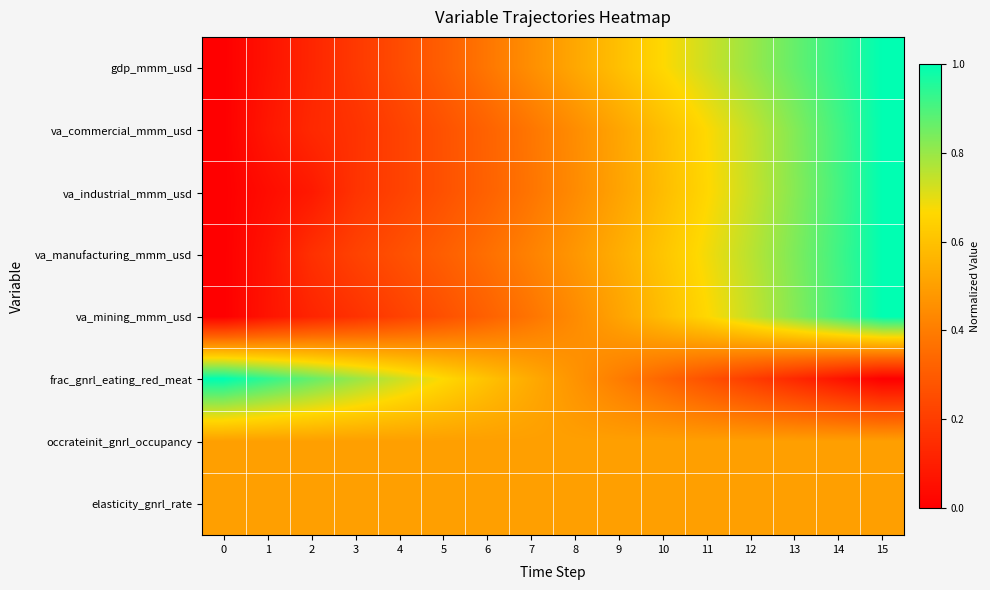

At which category is the sum across all series the highest?

15